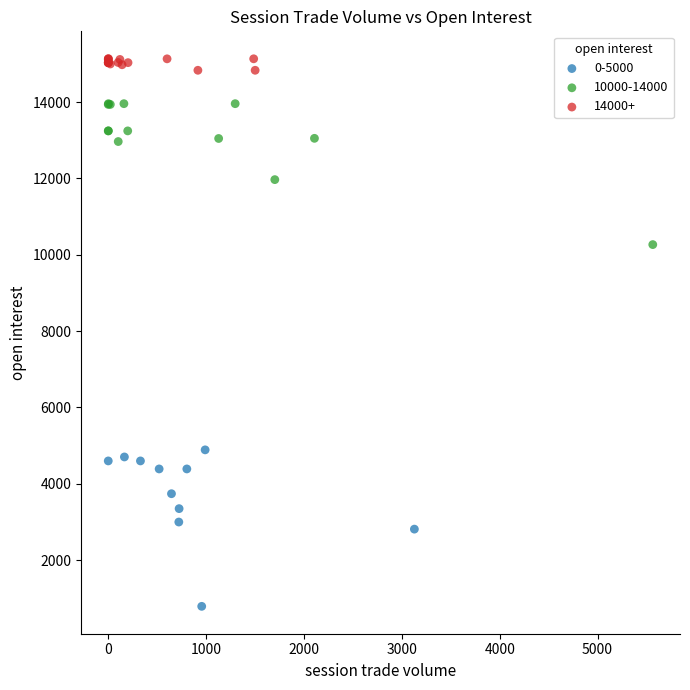

What are all the series names shown in the legend?

0-5000, 10000-14000, 14000+